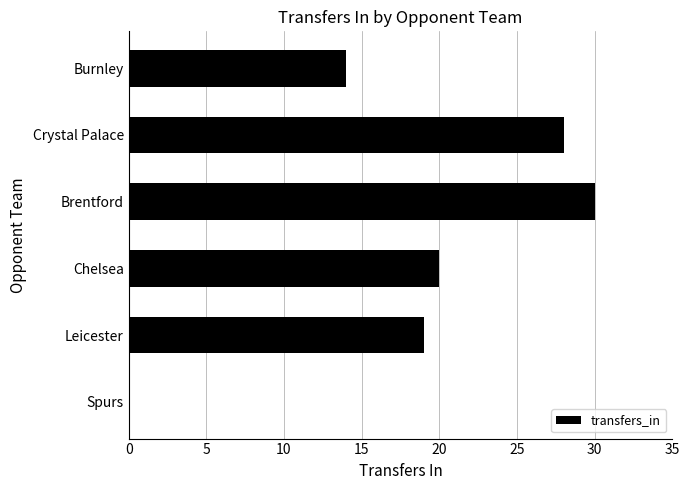

Count the number of values greater than 19.

3